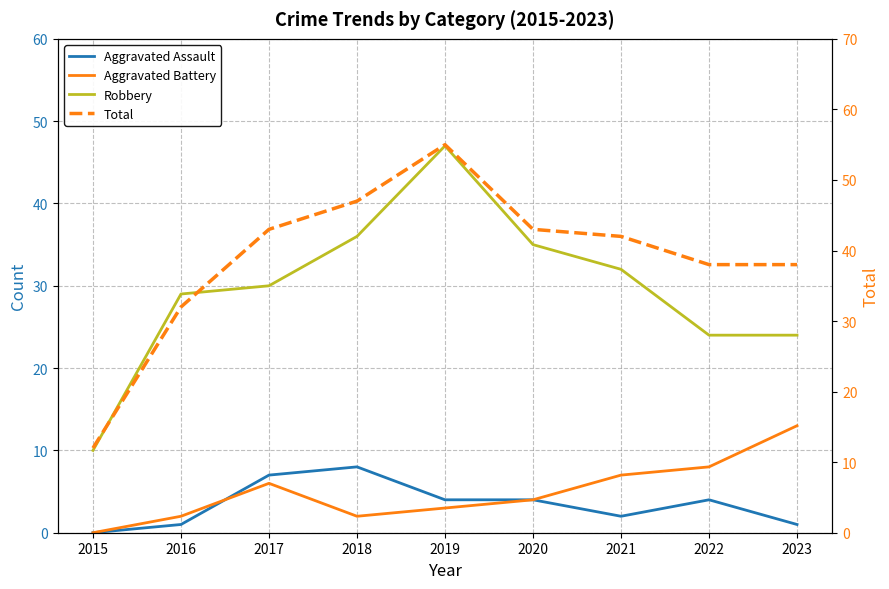

How many values in the Robbery series are below 30?

4